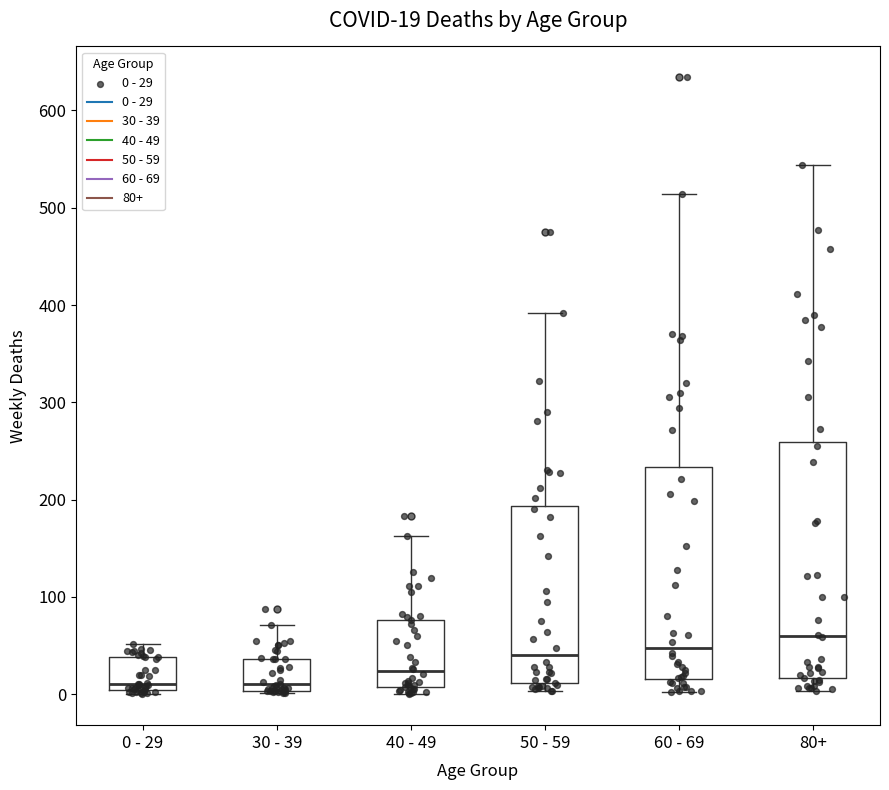

Which box is the tallest, from its lower edge to its upper edge?

80+